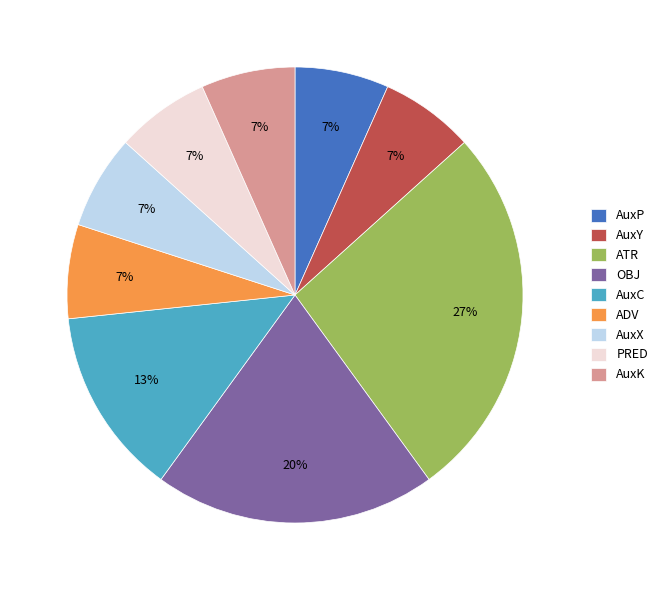

Is the sum of AuxC and PRED greater than half?

No